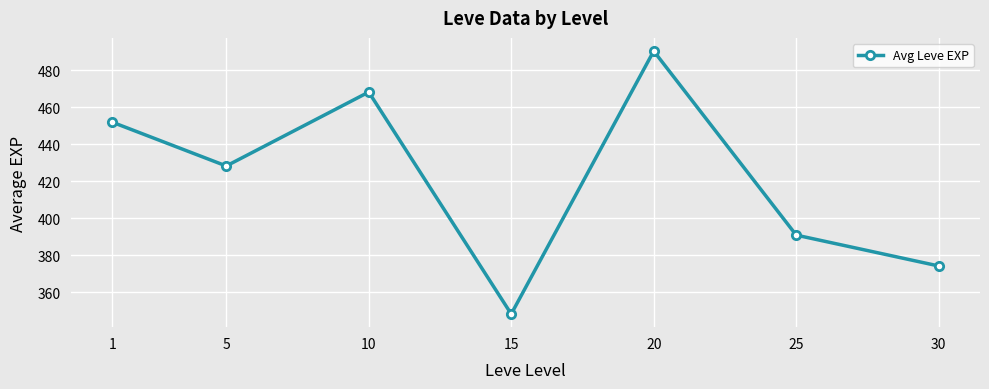

Which category has the lowest value across all series?

15